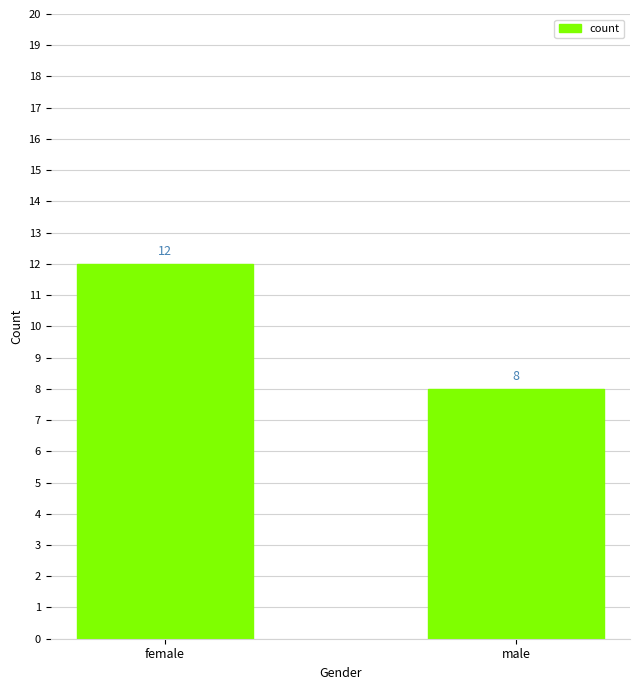

The value at female is 12. True or false?

True